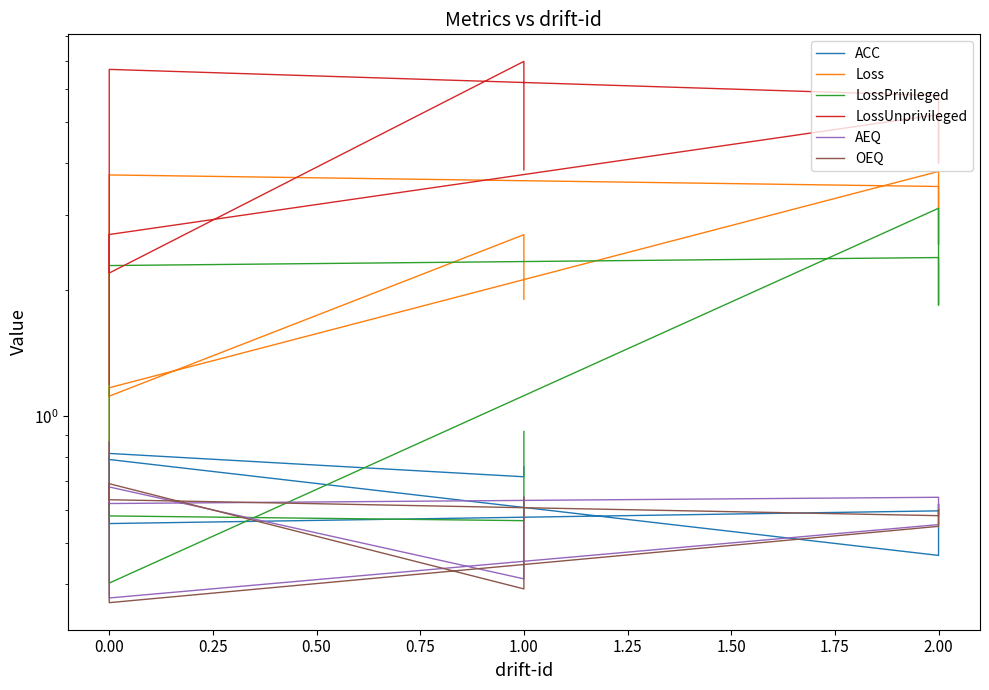

What is the value of the ACC point at the 4th from the left?

0.6